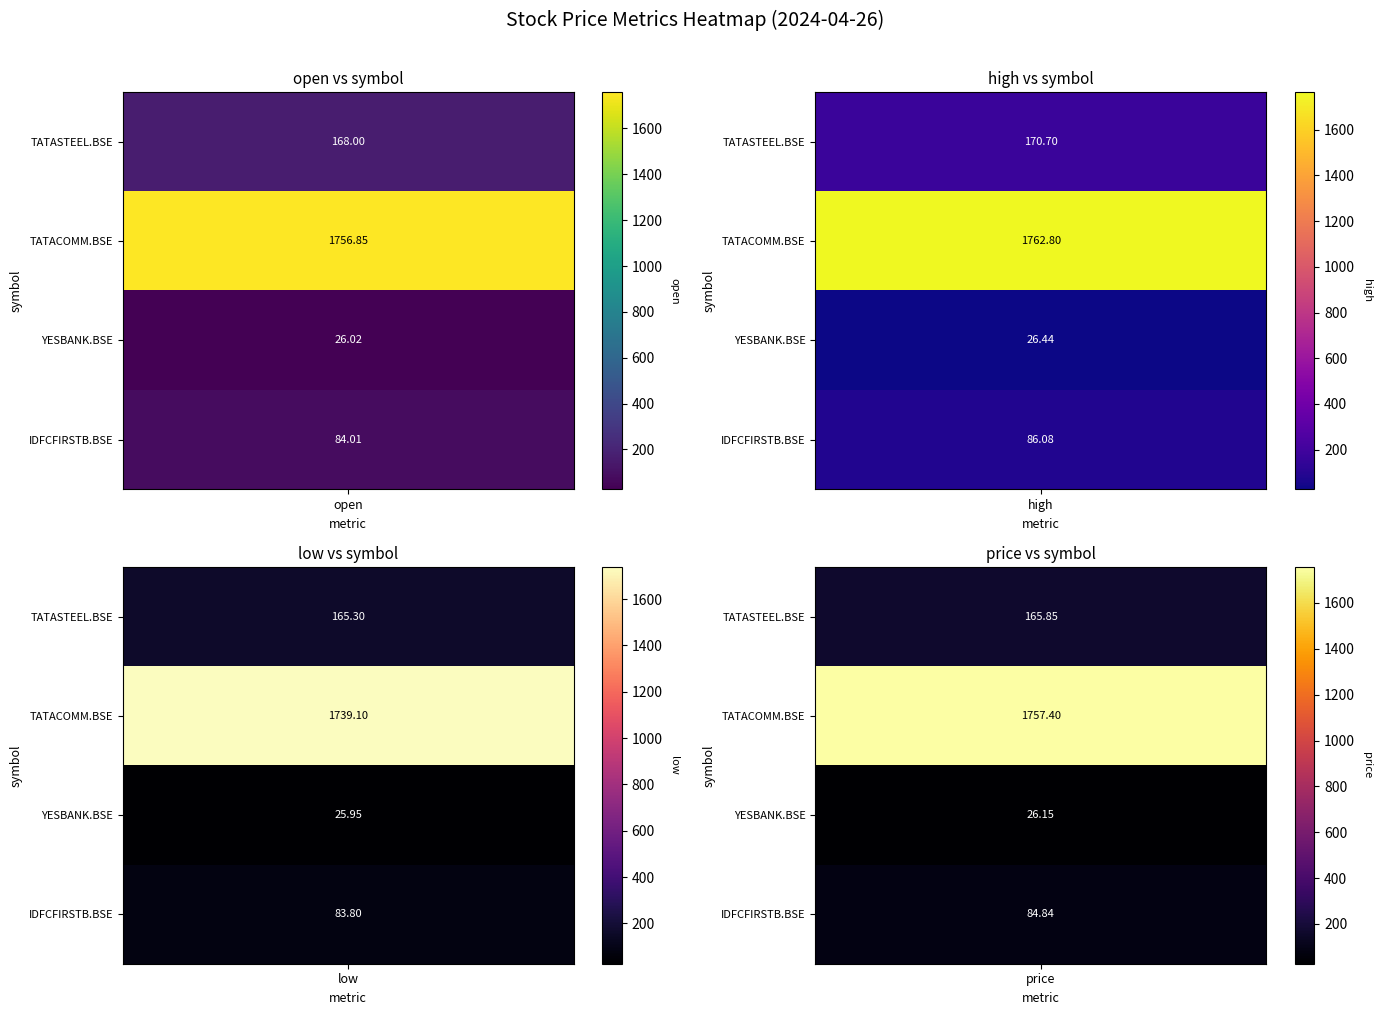

At how many categories does at least one series exceed 539?

4